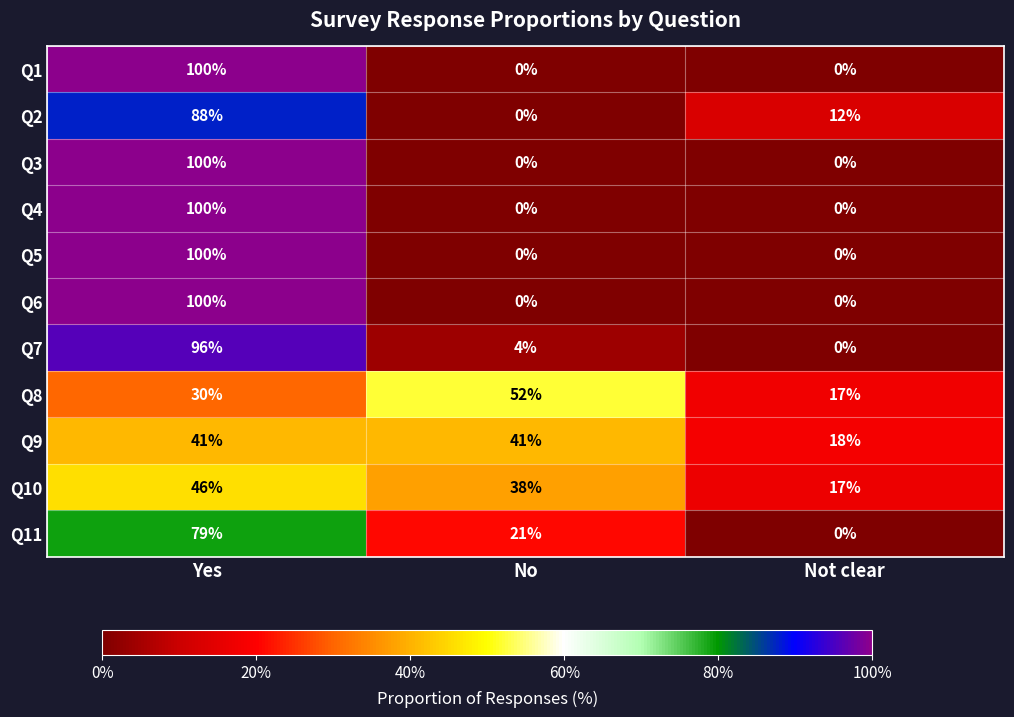

What is the total value across all series at No?

156